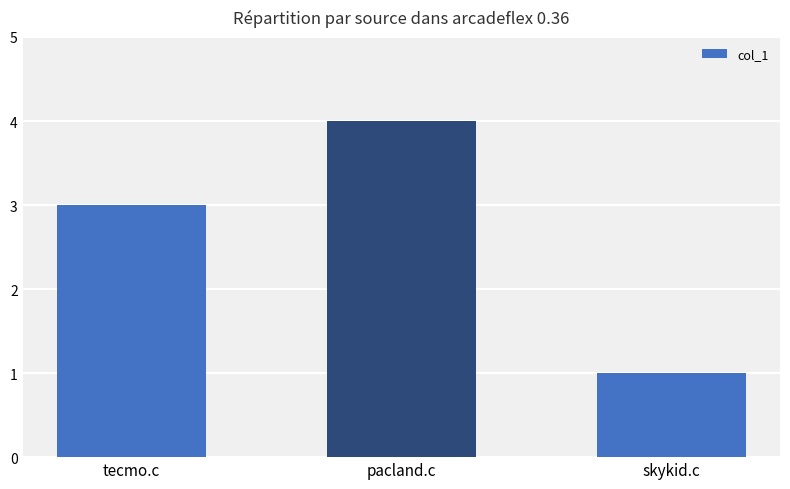

Rank the categories by value from highest to lowest.

pacland.c, tecmo.c, skykid.c